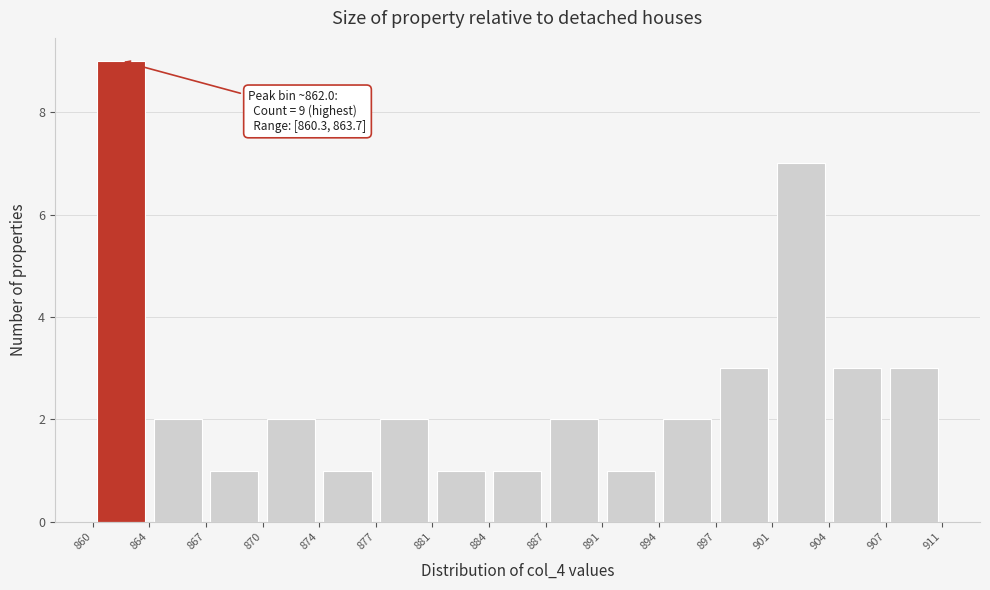

Over which range of the x-axis is the bar tallest?

860 to 864